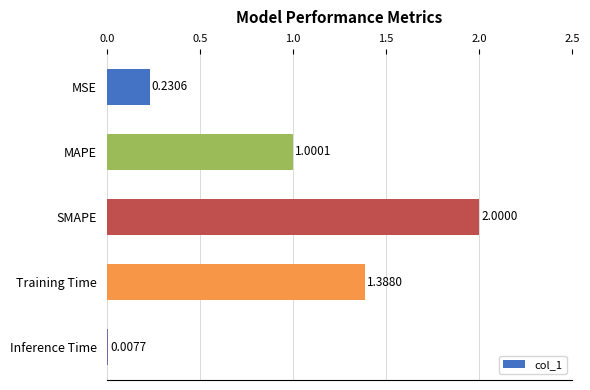

What is the average value?

0.9